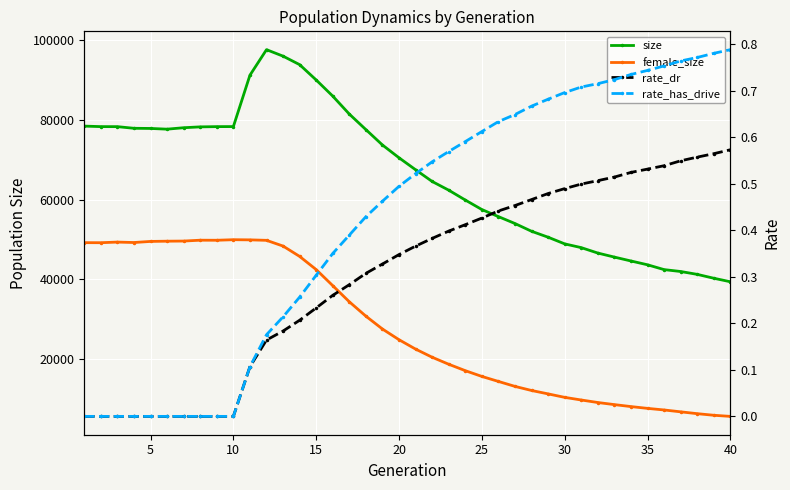

How many distinct data groups are displayed?

4